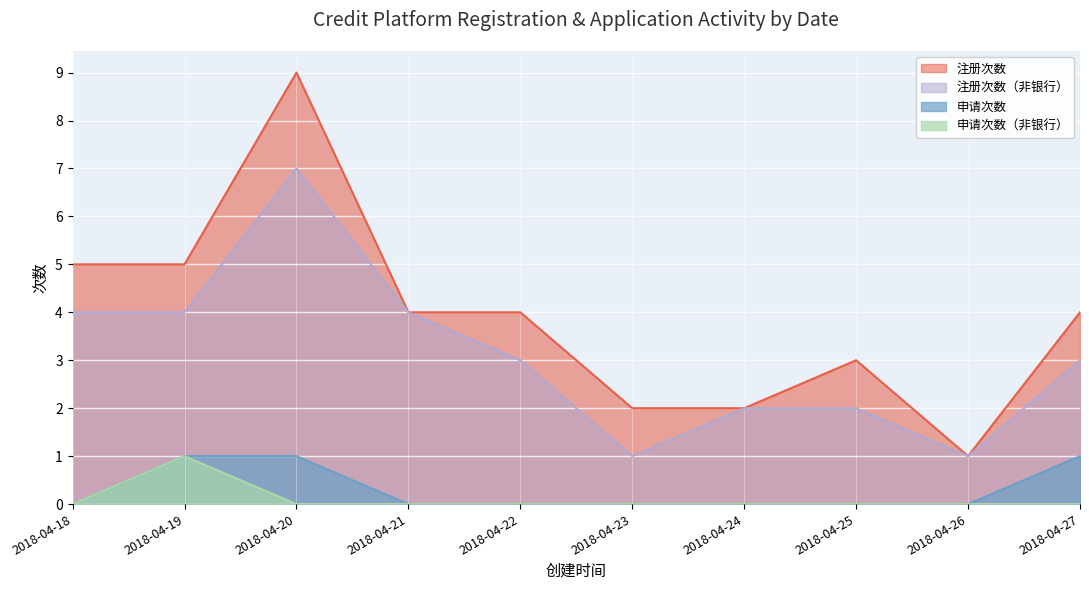

At which category does 注册次数（非银行） reach its first local valley?

2018-04-23